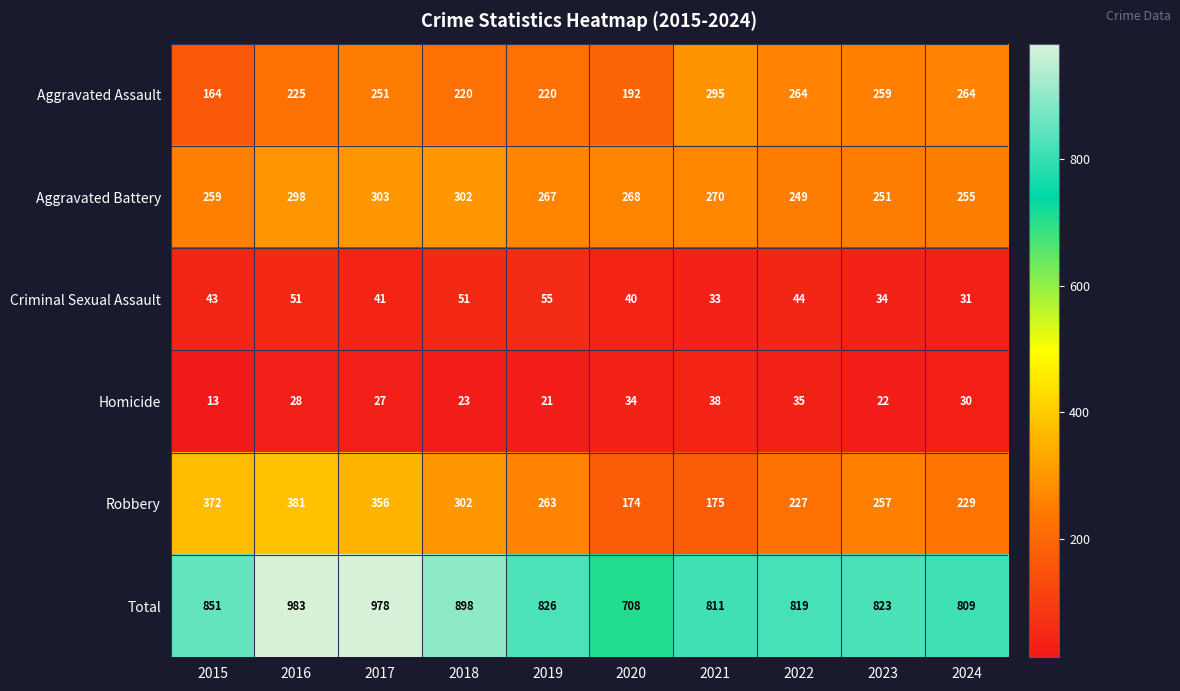

True or false: Aggravated Assault has a value of 117 at 2016.

False